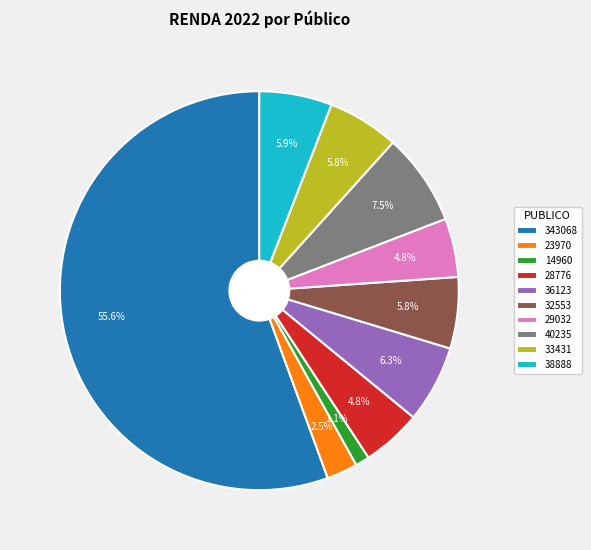

How many segments does this pie chart have?

10